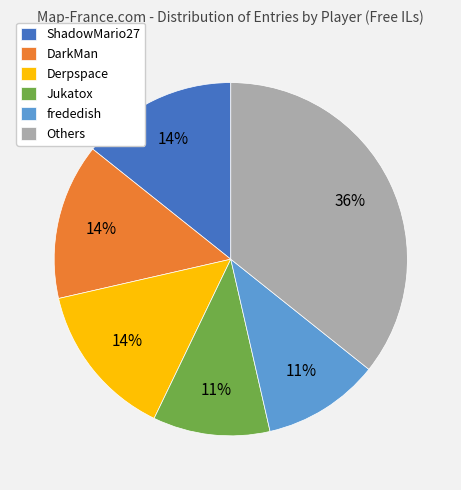

Which slice is the largest?

Others